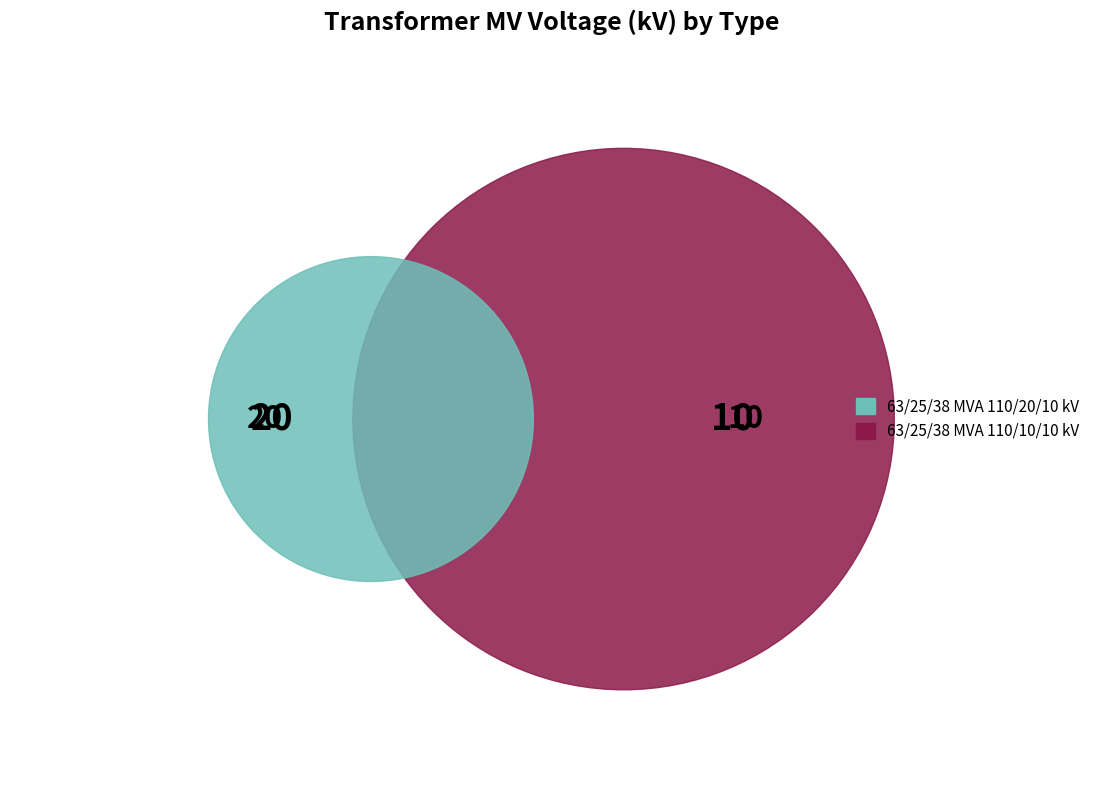

Does any single category account for the majority?

Yes